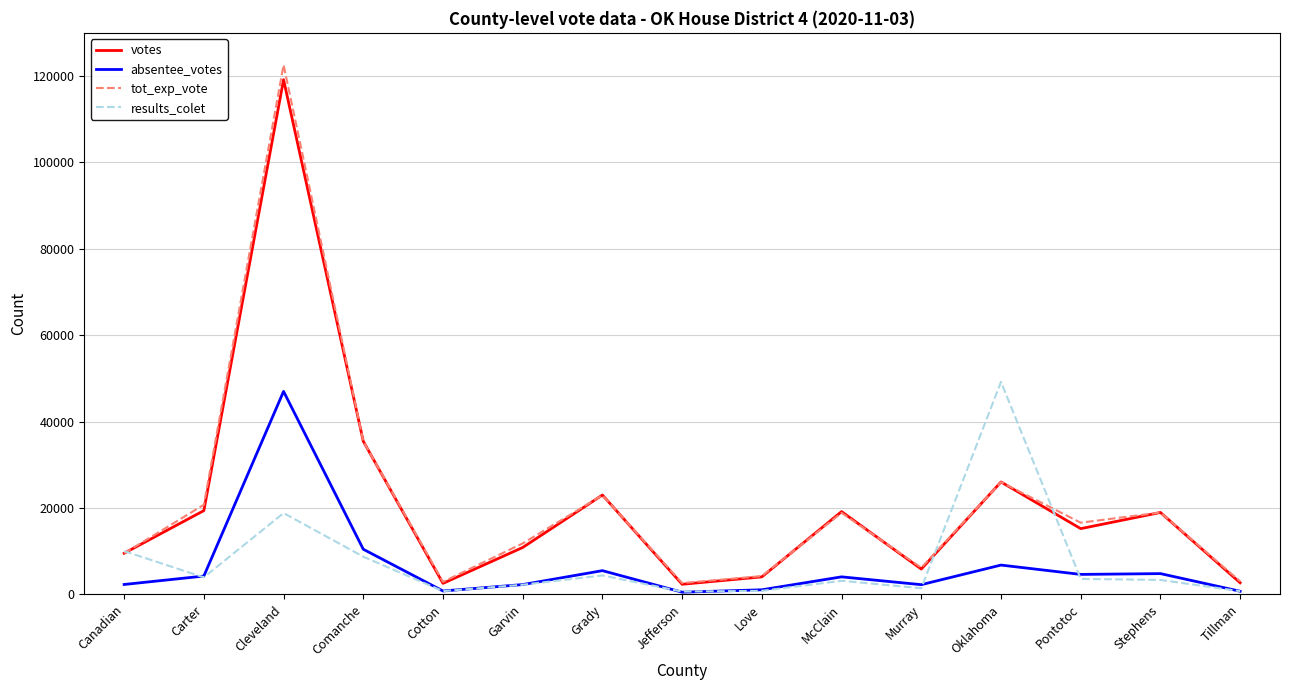

Is the value of results_colet at Canadian greater than the value of absentee_votes at McClain?

Yes